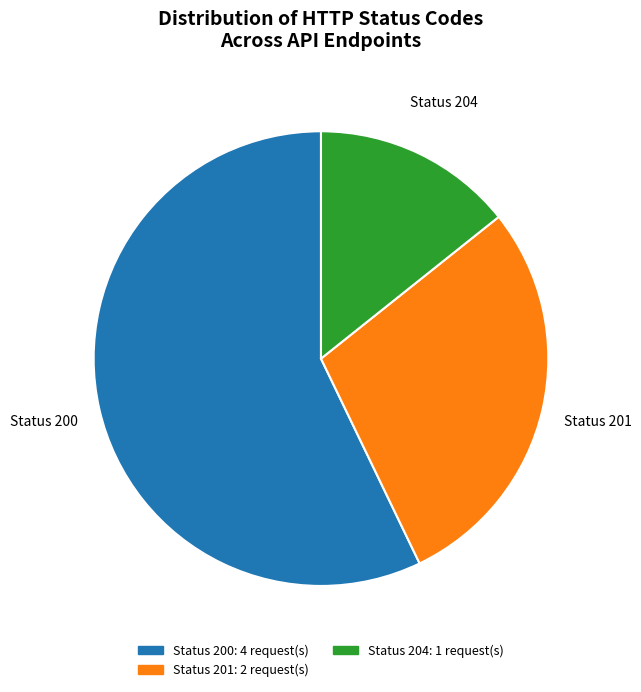

Count the number of slices in the pie.

3